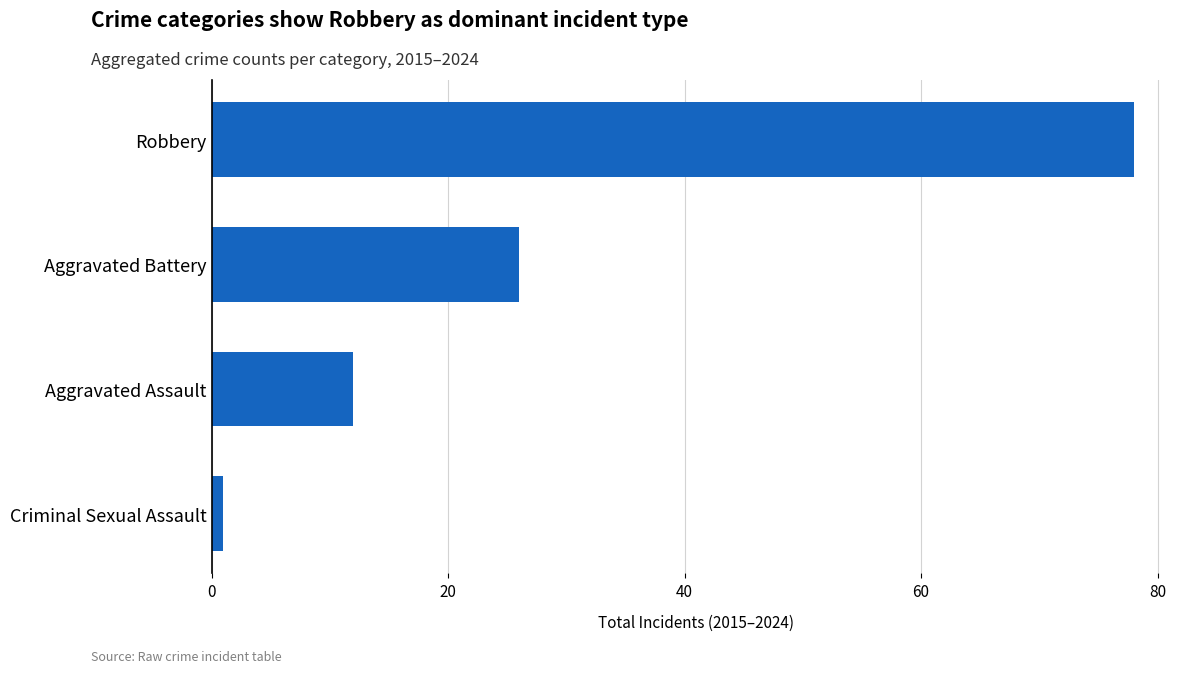

The chart shows a value of 12 at Aggravated Assault. True or false?

True